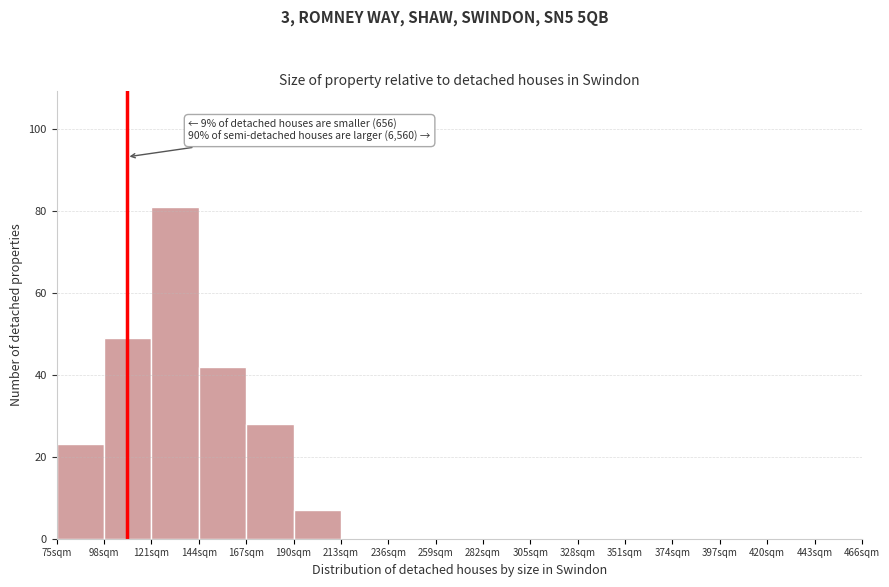

Which range on the x-axis has the tallest bar?

121 to 144